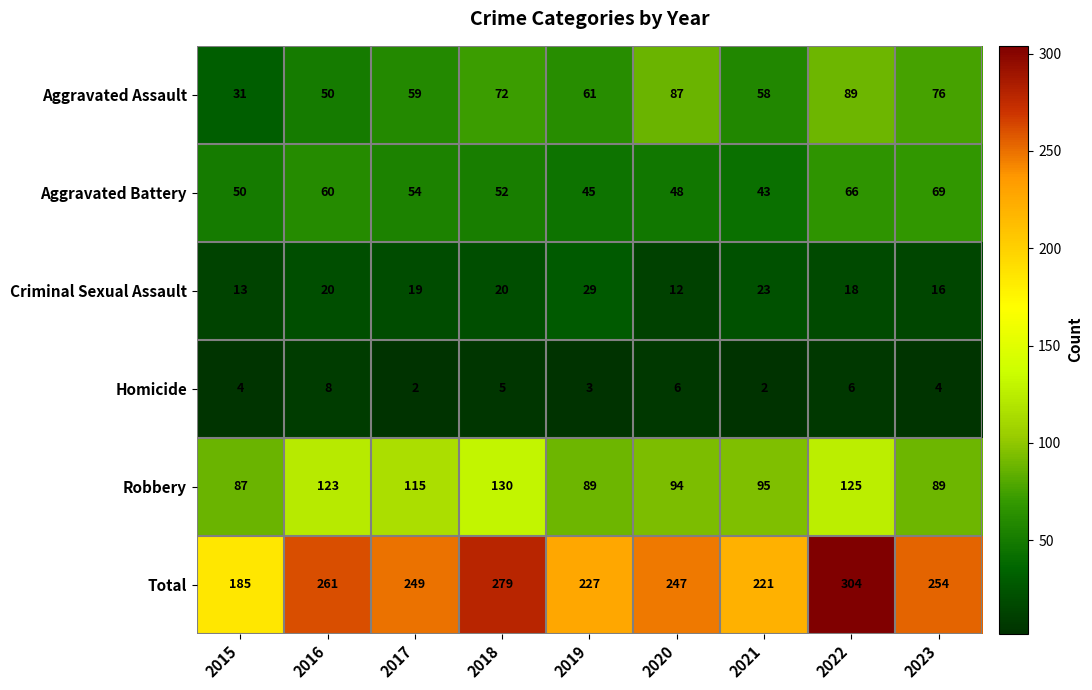

The Total series shows 227 at 2019. True or false?

True